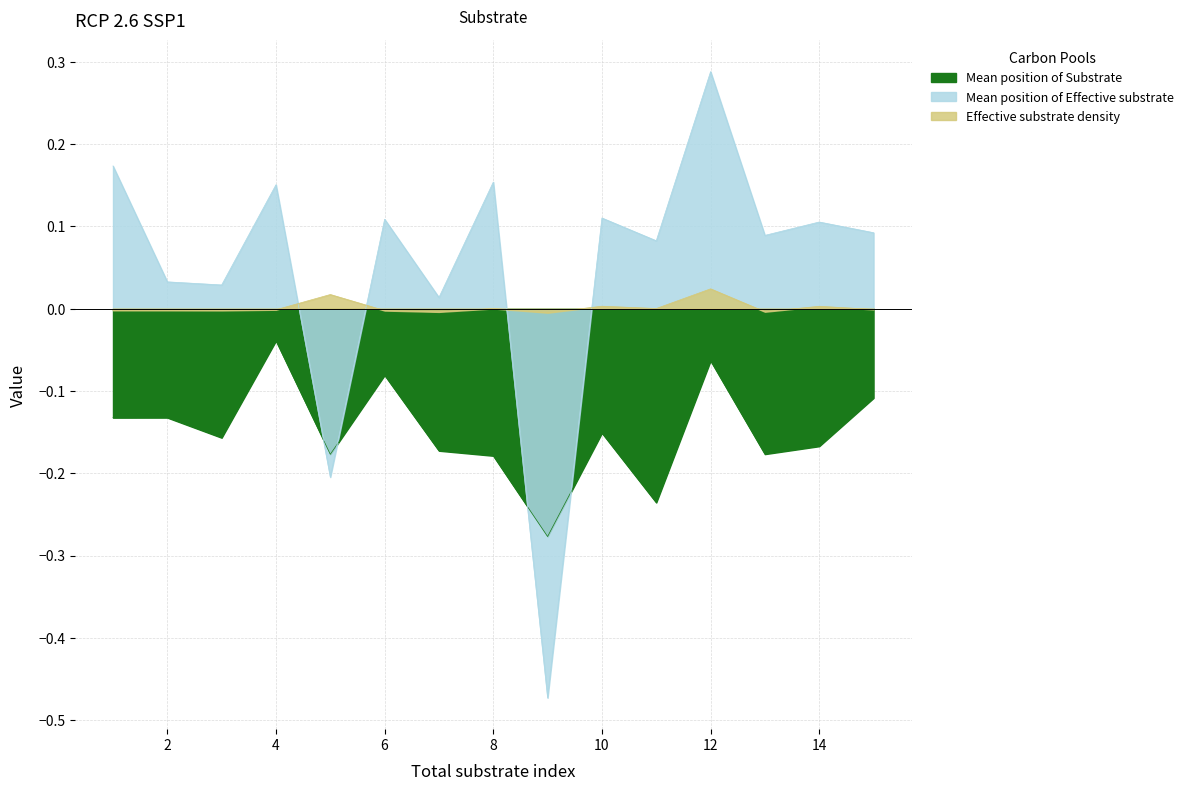

At how many categories does at least one series exceed 0?

14